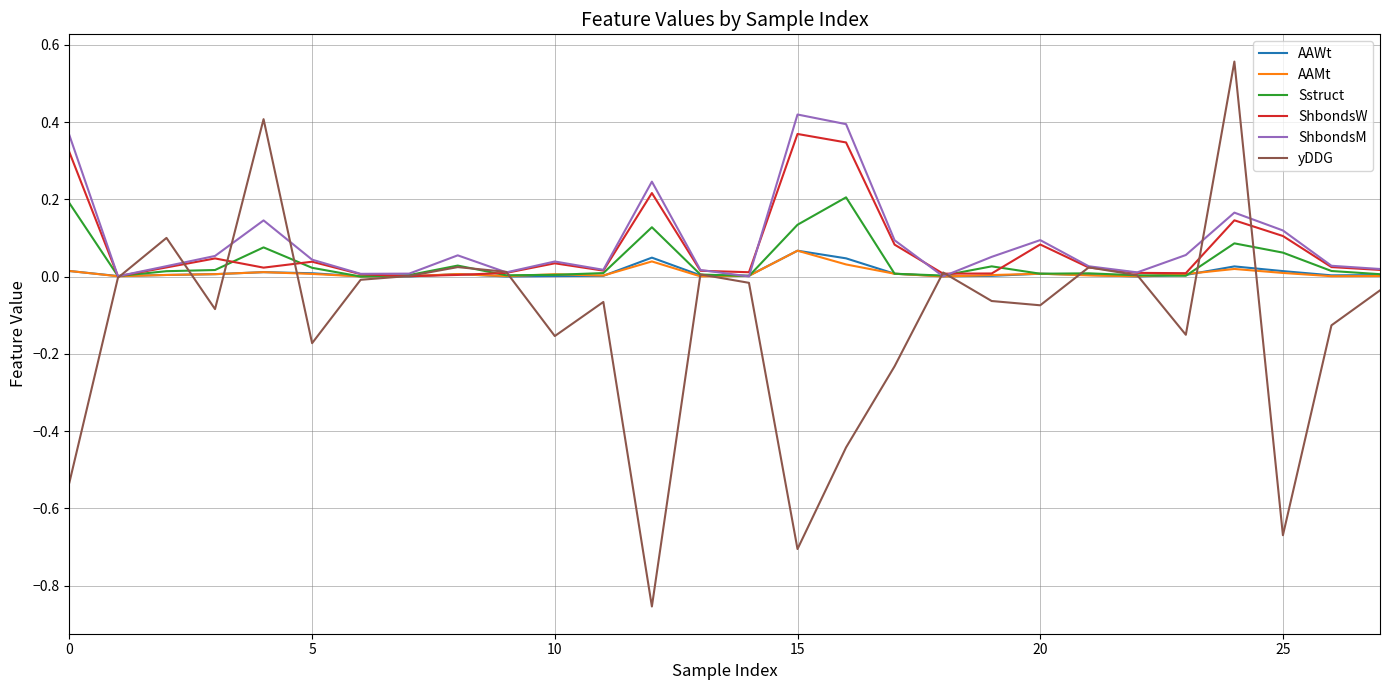

Which series has the widest spread of values?

yDDG